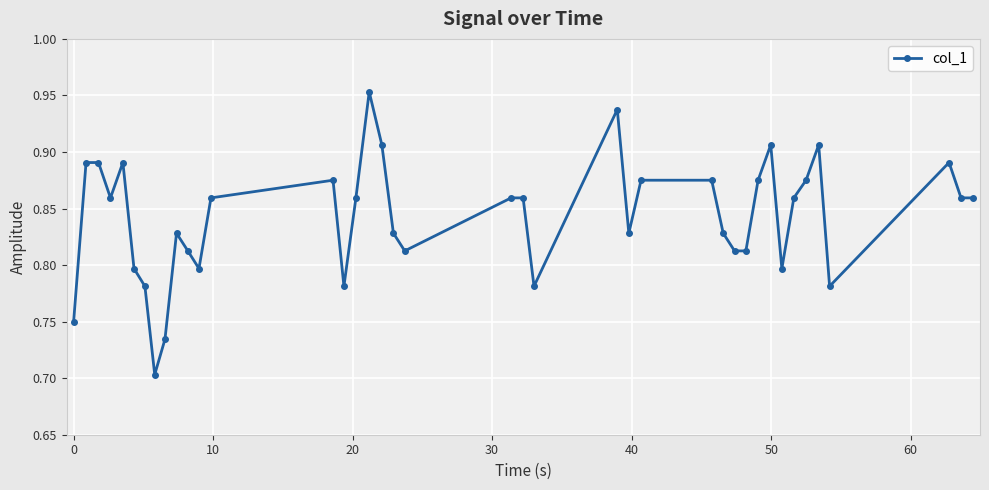

Count the values in the range 0 to 1.

40